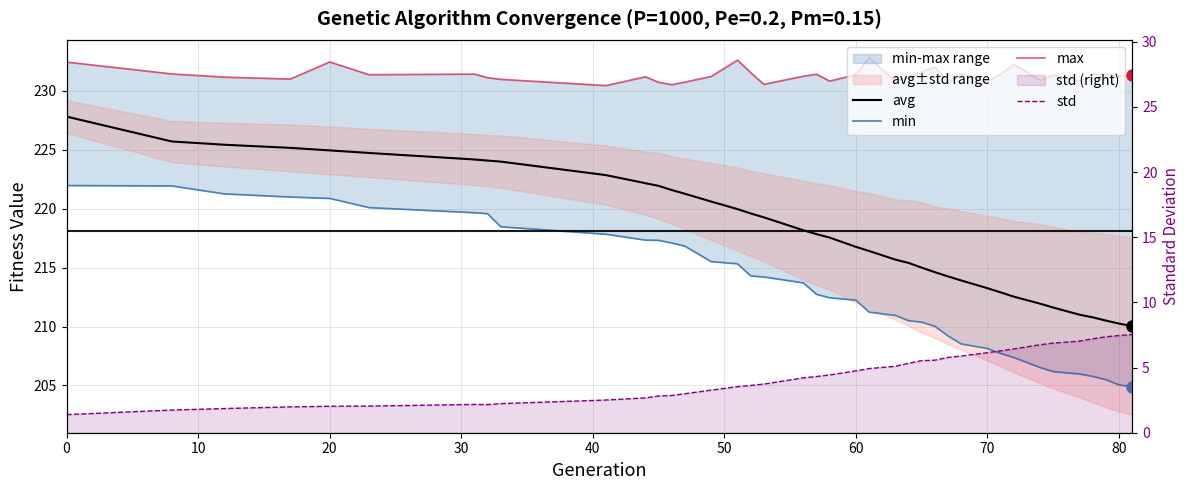

How many lines are shown in the chart?

4